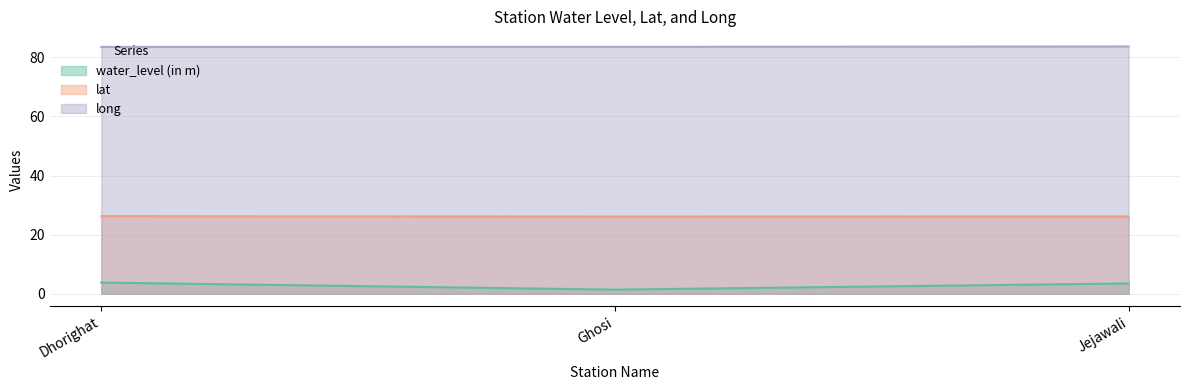

Where is lat nearest to the value 26?

Ghosi